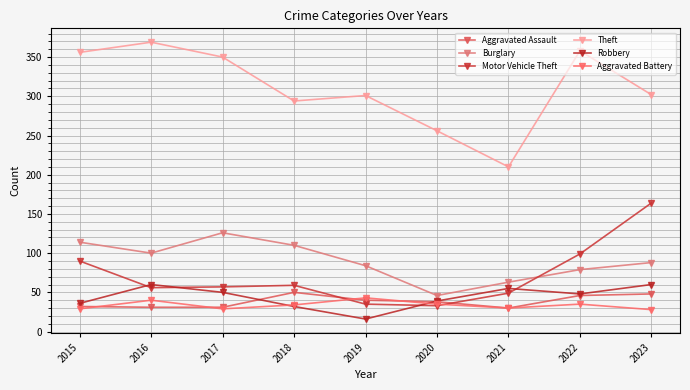

What is the difference between the maximum and minimum values in the Aggravated Battery series?

15